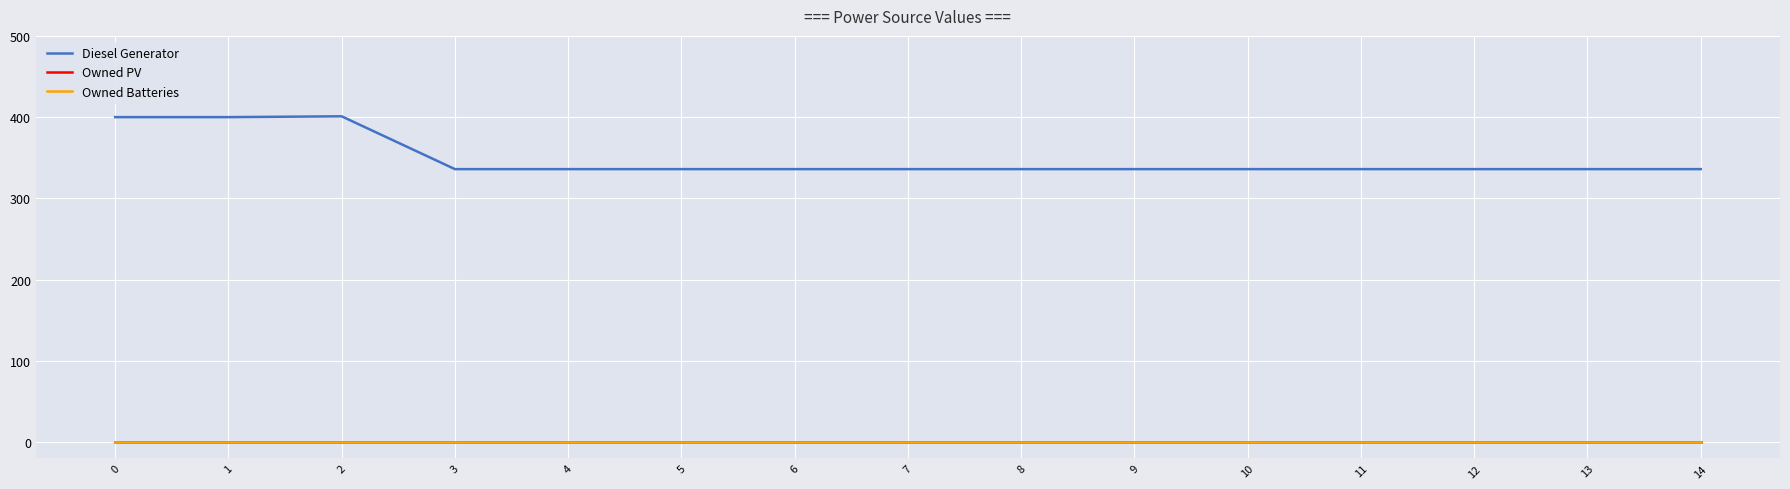

True or false: Owned PV and Diesel Generator intersect in this chart.

False